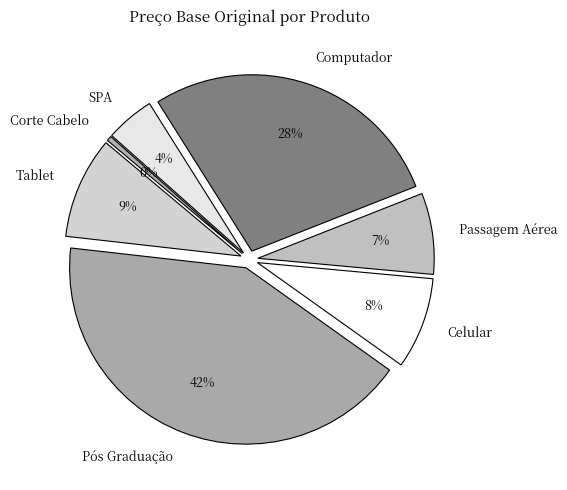

What percentage is the Passagem Aérea slice, to the nearest percent?

7%